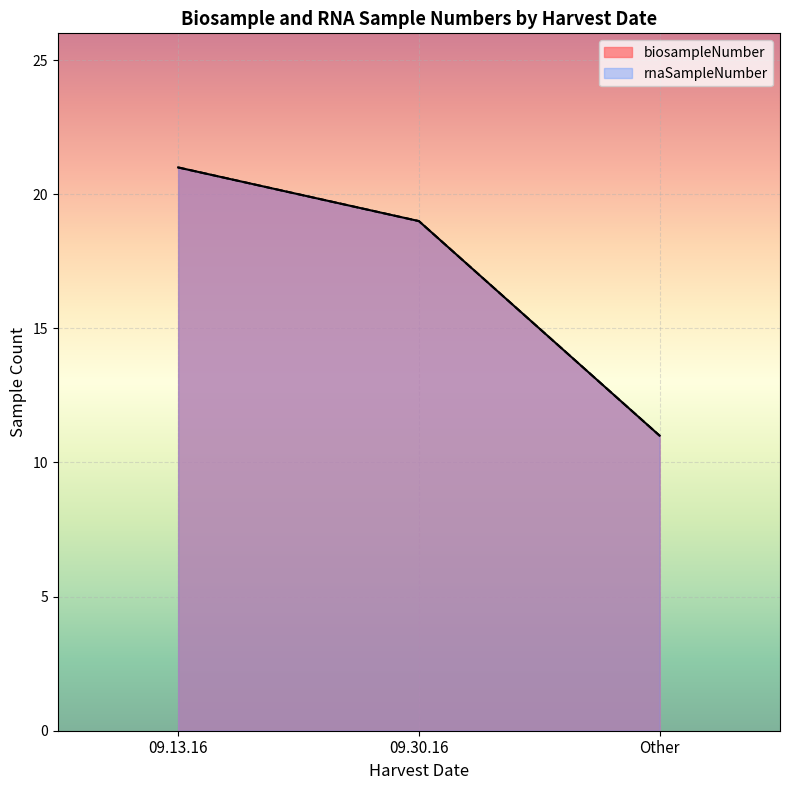

The value of rnaSampleNumber at Other is 4. True or false?

False